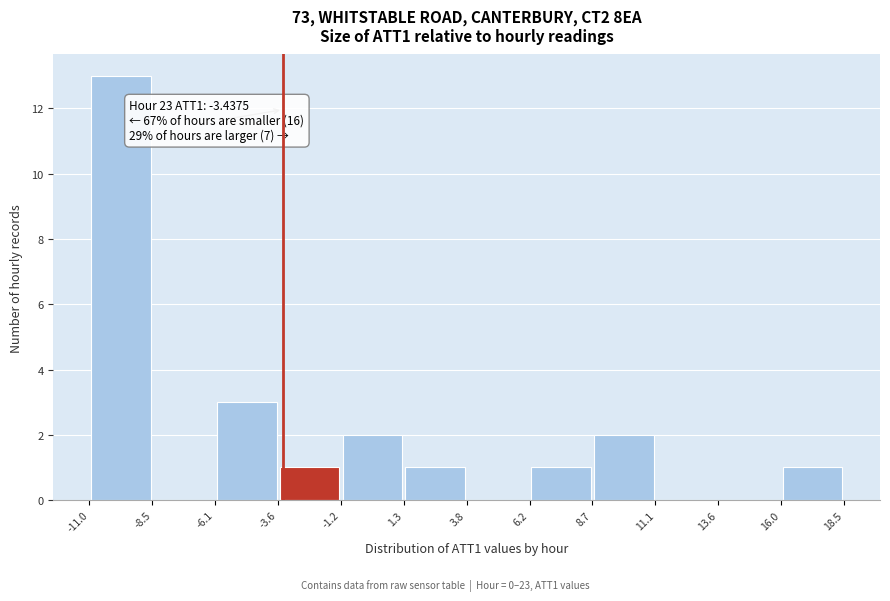

Over which range of the x-axis is the bar tallest?

-11.0 to -8.5